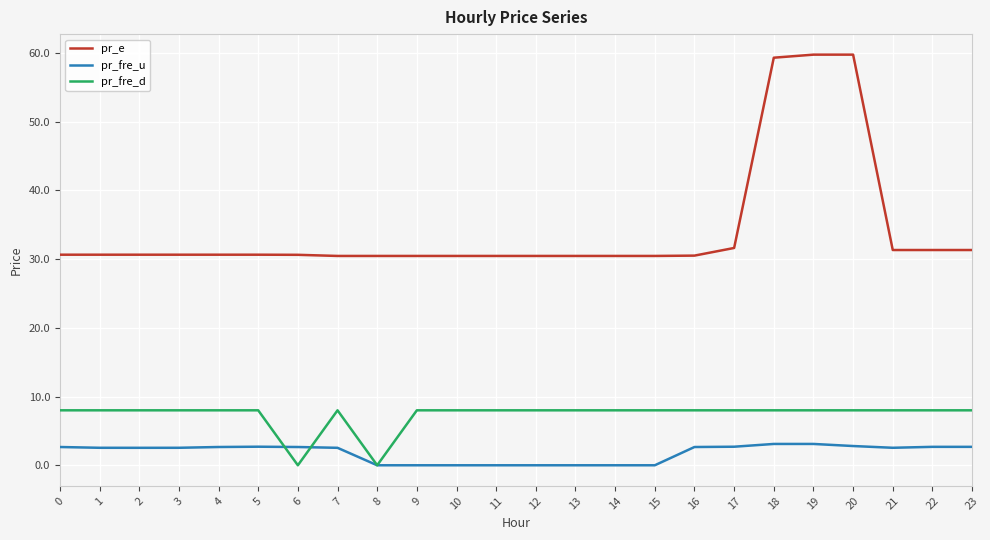

What are all the series names shown in the legend?

pr_e, pr_fre_u, pr_fre_d